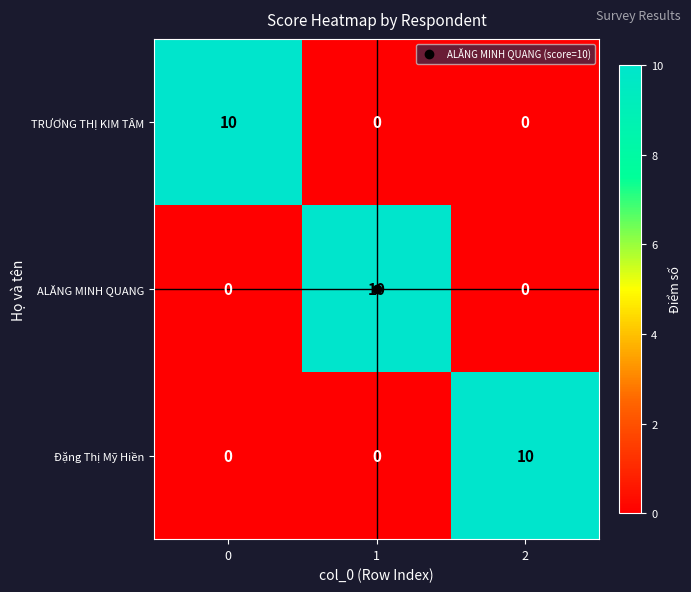

How many series are shown in this chart?

3